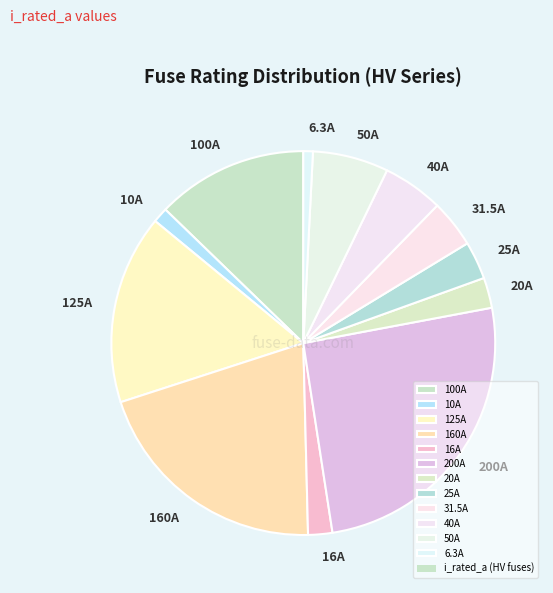

What is the largest slice in the pie chart?

200A